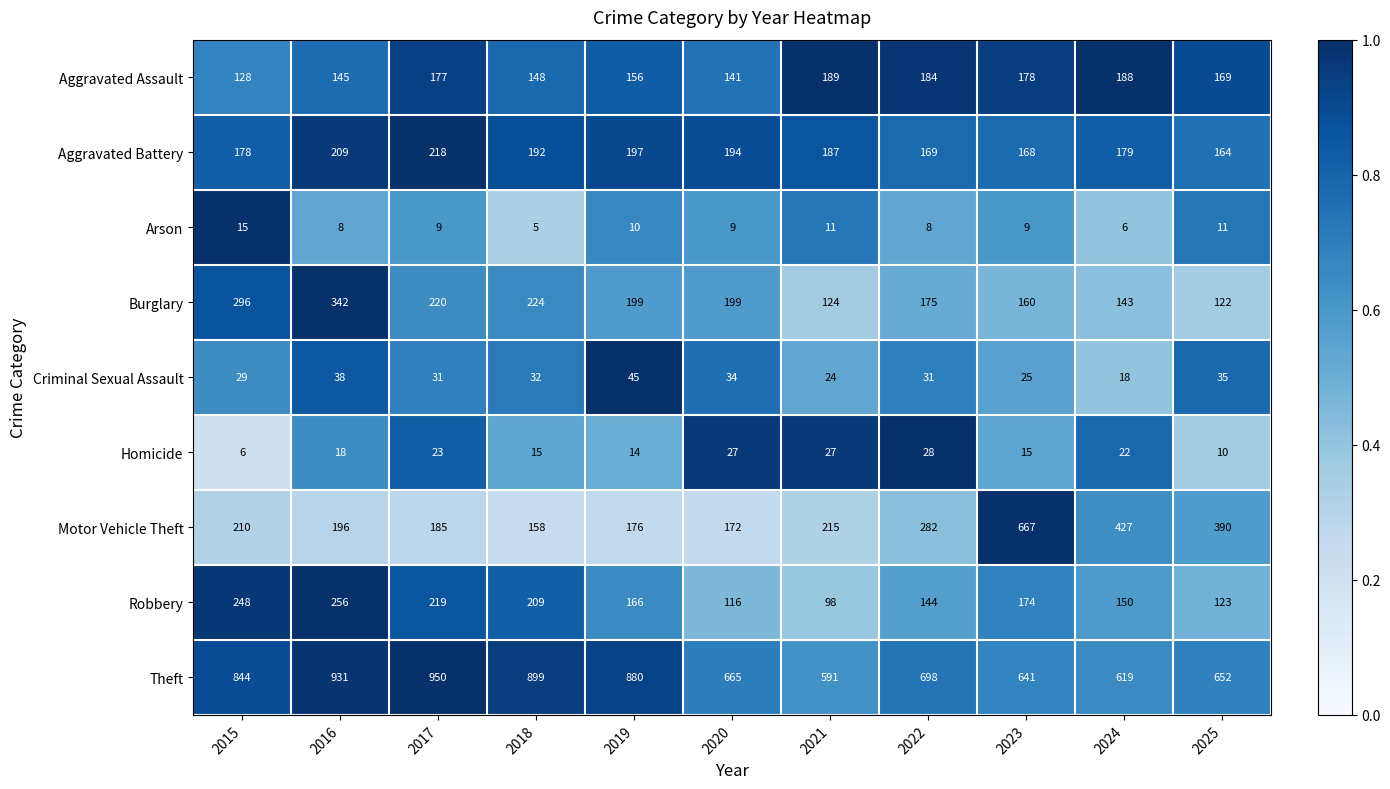

What is the difference between the highest and lowest values at 2019?

870